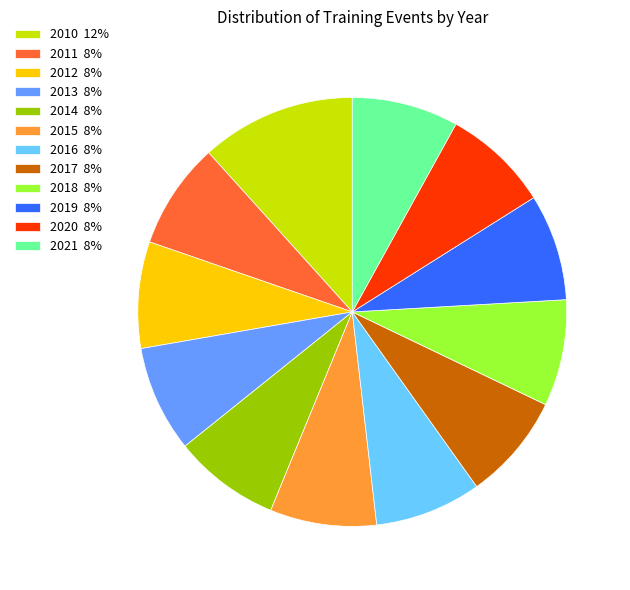

How many slices are in this pie chart?

12